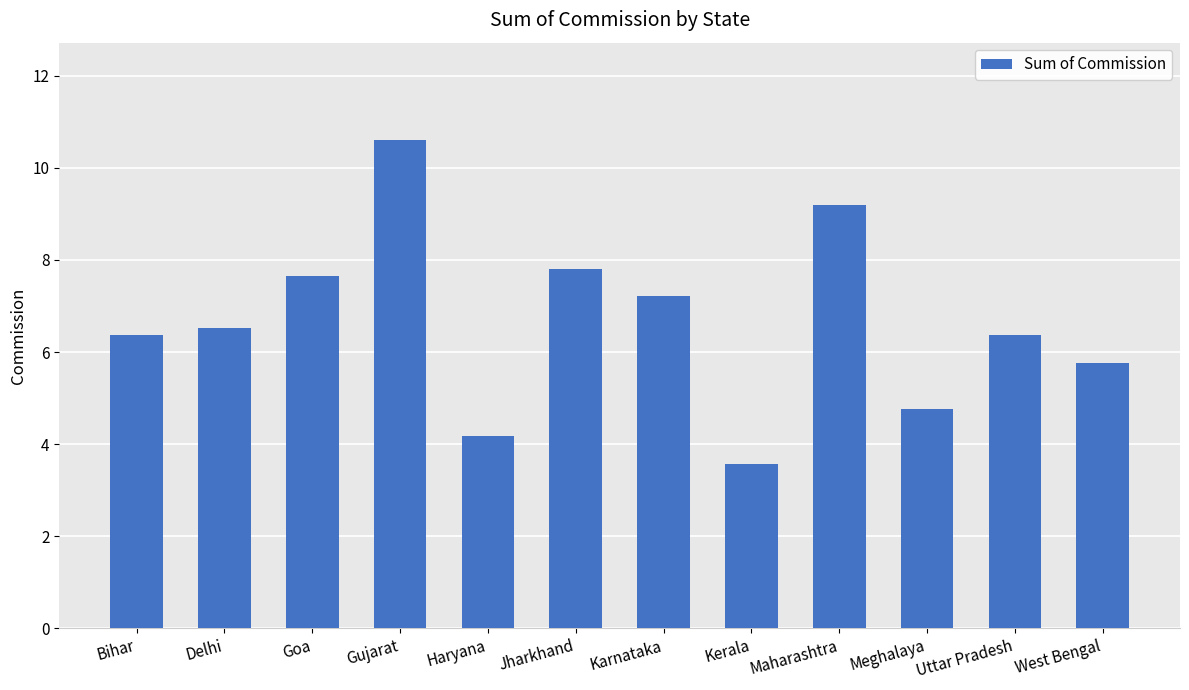

Which has a higher value, Goa or Kerala?

Goa